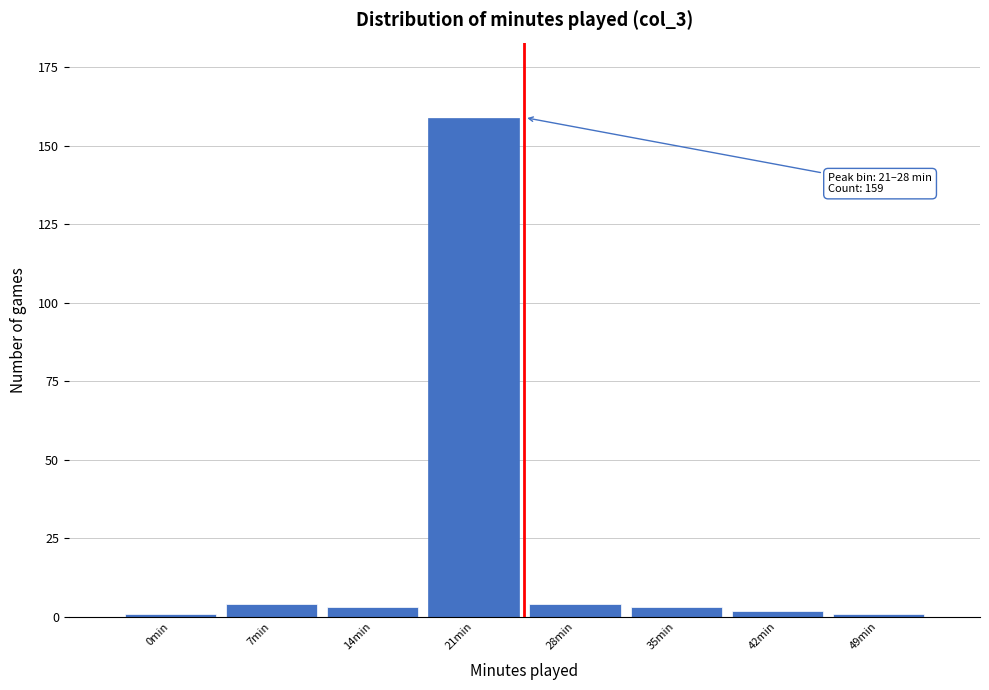

Reading left to right, transcribe all the data shown in this chart.

1	4	3	159	4	3	2	1